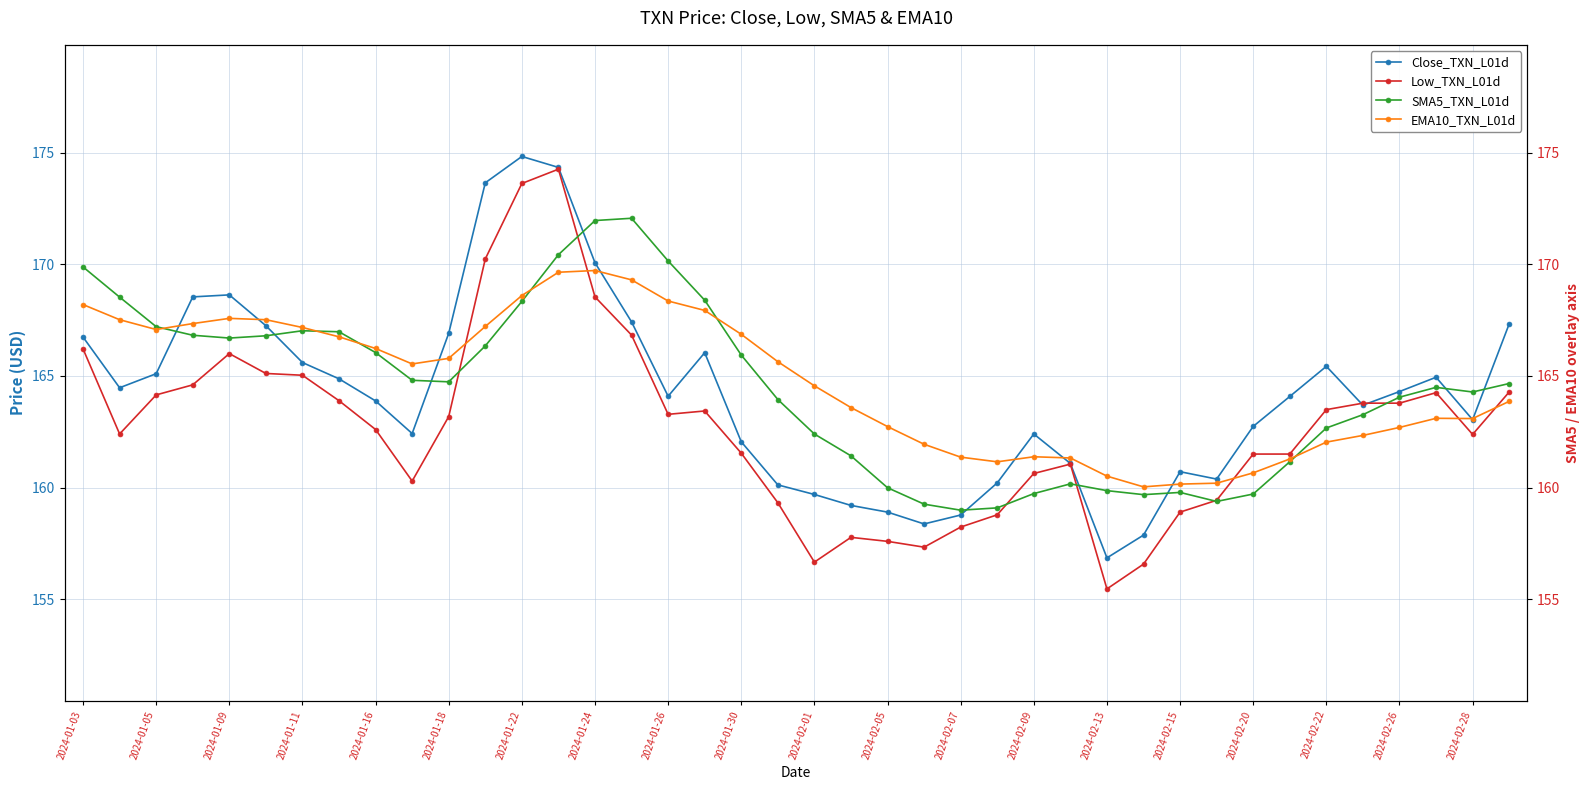

Where does the Low_TXN_L01d series first go above 163?

2024-01-03